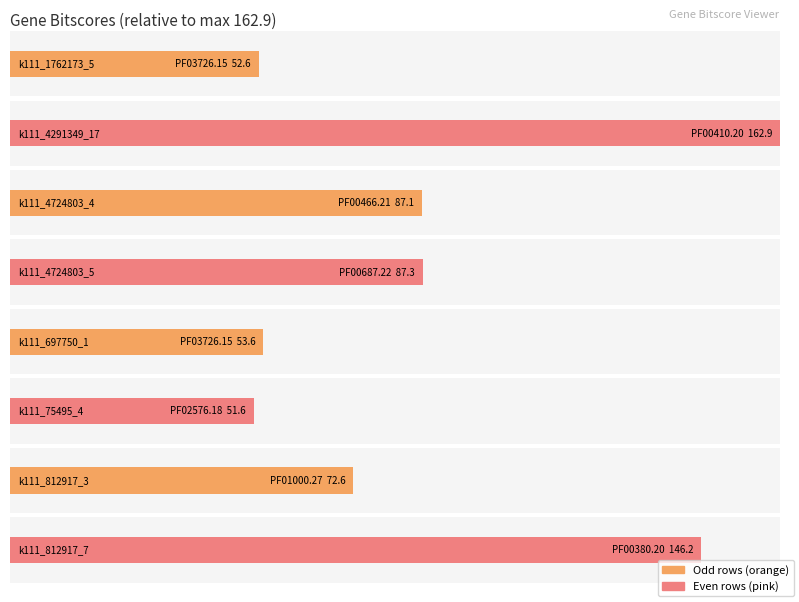

Reading left to right, extract all data points from this chart.

k111_1762173_5=52.6	k111_4291349_17=162.9	k111_4724803_4=87.1	k111_4724803_5=87.3	k111_697750_1=53.6	k111_75495_4=51.6	k111_812917_3=72.6	k111_812917_7=146.2